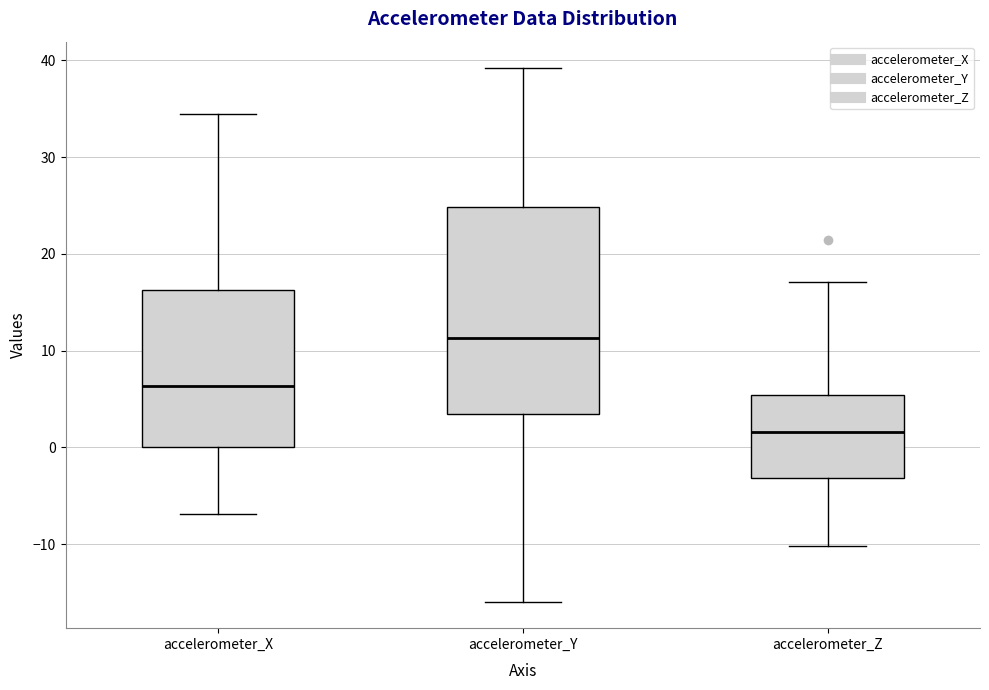

Comparing the boxes themselves (not the whiskers), which one is the tallest?

accelerometer_Y